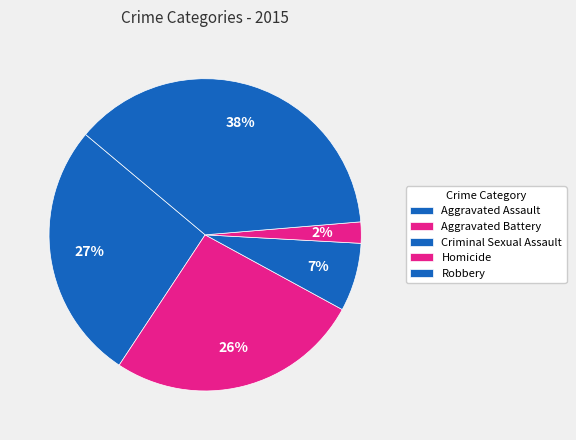

True or false: Aggravated Battery accounts for 26% of the total.

True